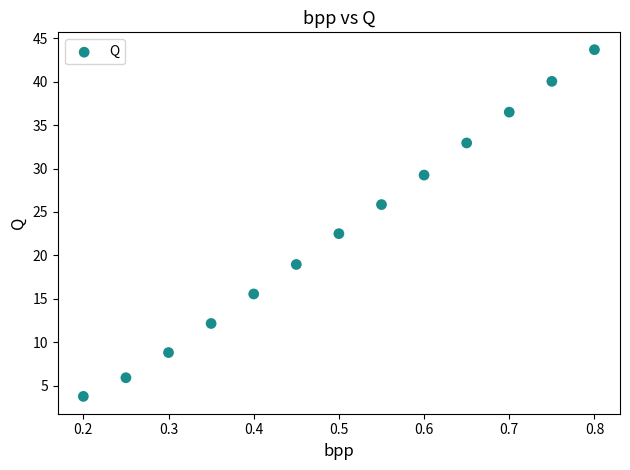

What is the range of X values (max minus min)?

0.6